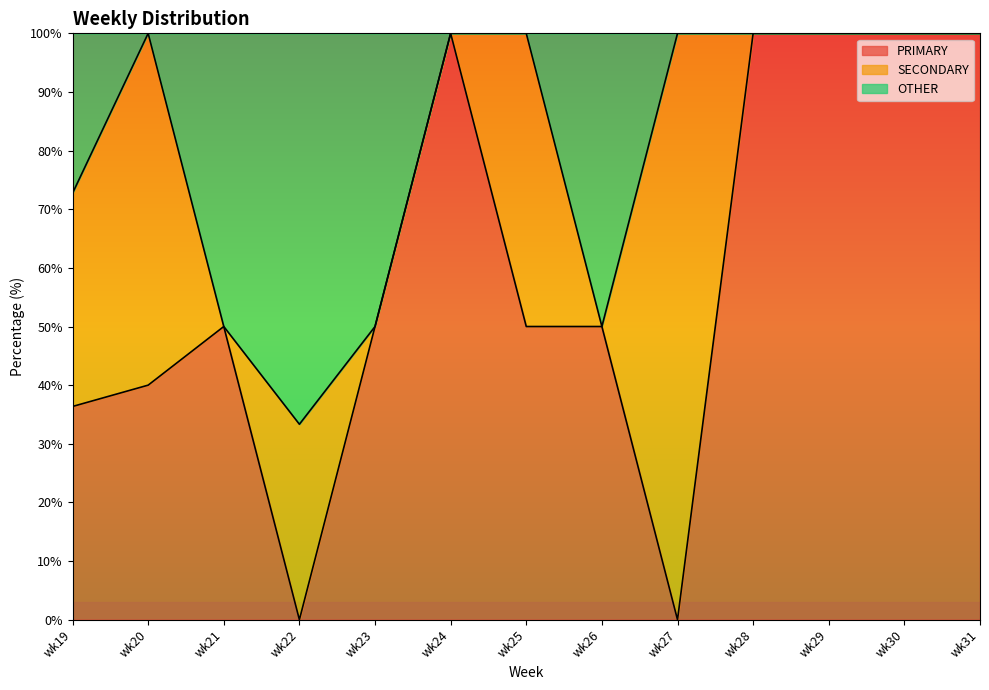

True or false: PRIMARY and OTHER cross at least once.

False